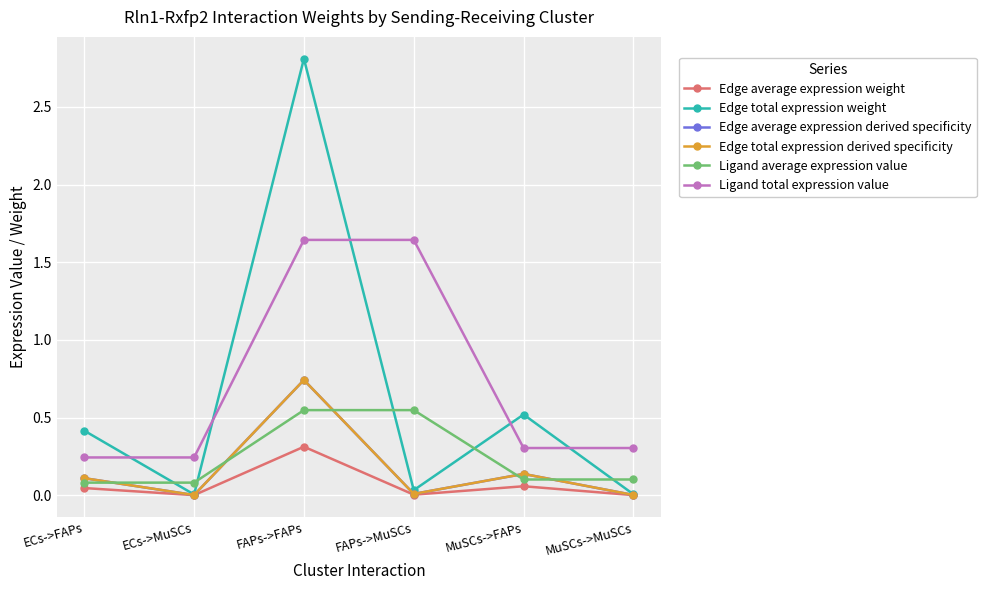

Reading left to right, what are all the values shown in this chart?

Edge average expression weight: ECs->FAPs=0.0	ECs->MuSCs=0.0	FAPs->FAPs=0.3	FAPs->MuSCs=0.0	MuSCs->FAPs=0.1	MuSCs->MuSCs=0.0
Edge total expression weight: ECs->FAPs=0.4	ECs->MuSCs=0.0	FAPs->FAPs=2.8	FAPs->MuSCs=0.0	MuSCs->FAPs=0.5	MuSCs->MuSCs=0.0
Edge average expression derived specificity: ECs->FAPs=0.1	ECs->MuSCs=0.0	FAPs->FAPs=0.7	FAPs->MuSCs=0.0	MuSCs->FAPs=0.1	MuSCs->MuSCs=0.0
Edge total expression derived specificity: ECs->FAPs=0.1	ECs->MuSCs=0.0	FAPs->FAPs=0.7	FAPs->MuSCs=0.0	MuSCs->FAPs=0.1	MuSCs->MuSCs=0.0
Ligand average expression value: ECs->FAPs=0.1	ECs->MuSCs=0.1	FAPs->FAPs=0.5	FAPs->MuSCs=0.5	MuSCs->FAPs=0.1	MuSCs->MuSCs=0.1
Ligand total expression value: ECs->FAPs=0.2	ECs->MuSCs=0.2	FAPs->FAPs=1.6	FAPs->MuSCs=1.6	MuSCs->FAPs=0.3	MuSCs->MuSCs=0.3